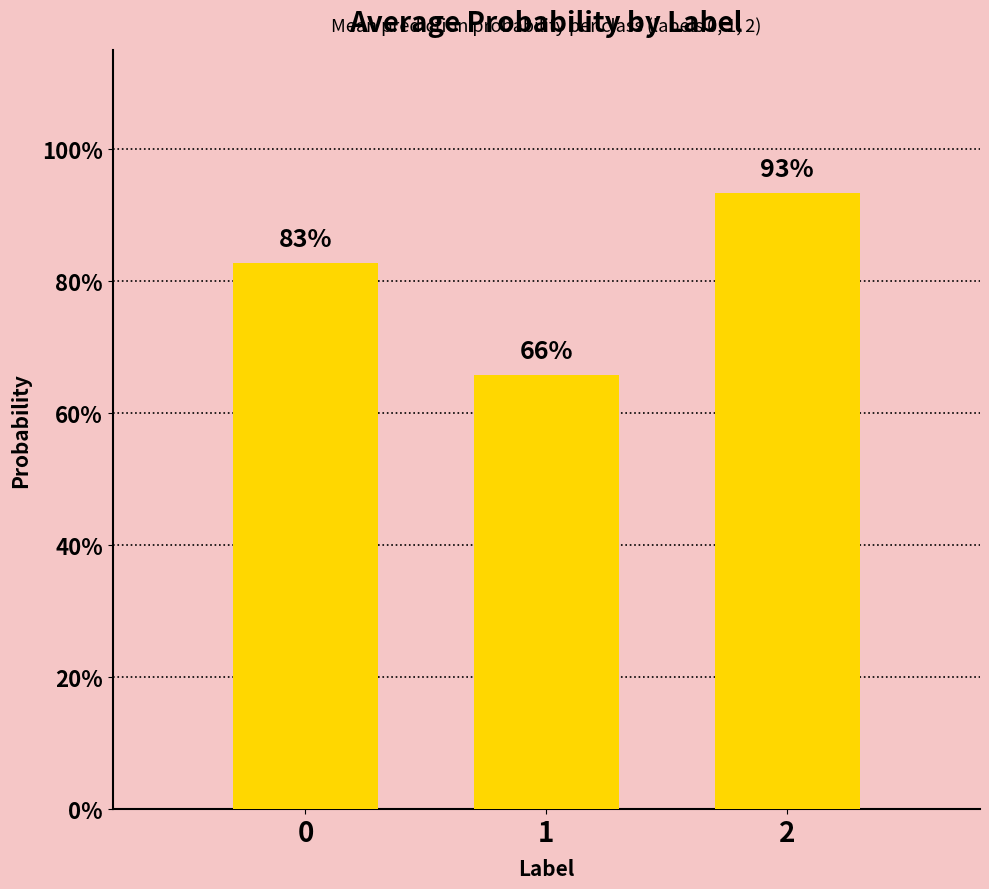

Are the bars horizontal?

No